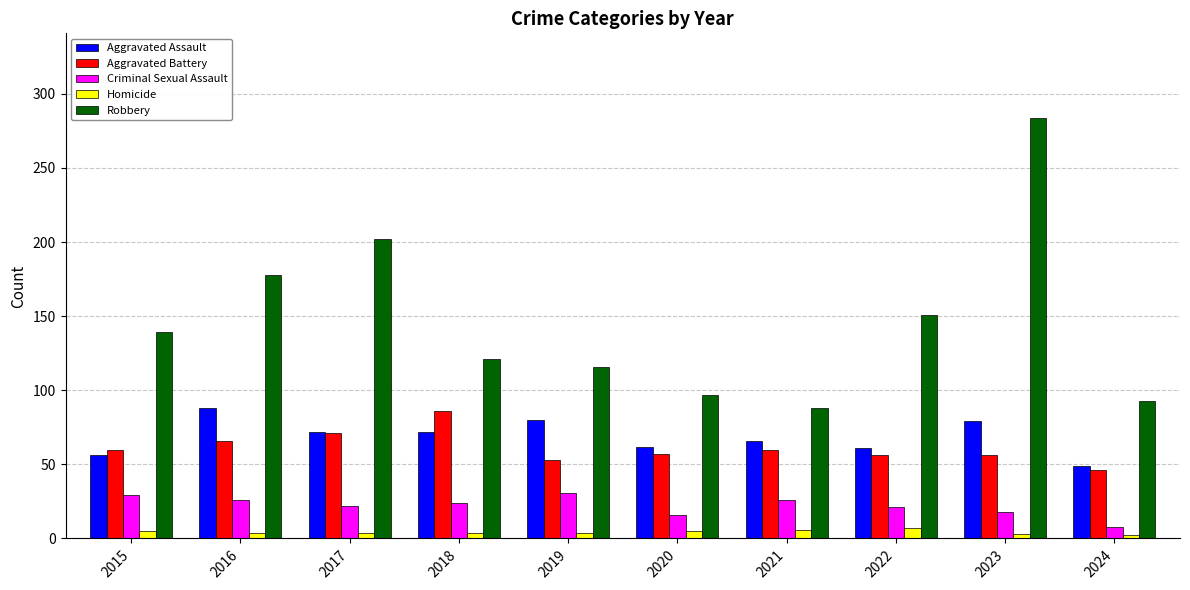

What is the difference between the maximum and minimum values in the Criminal Sexual Assault series?

23